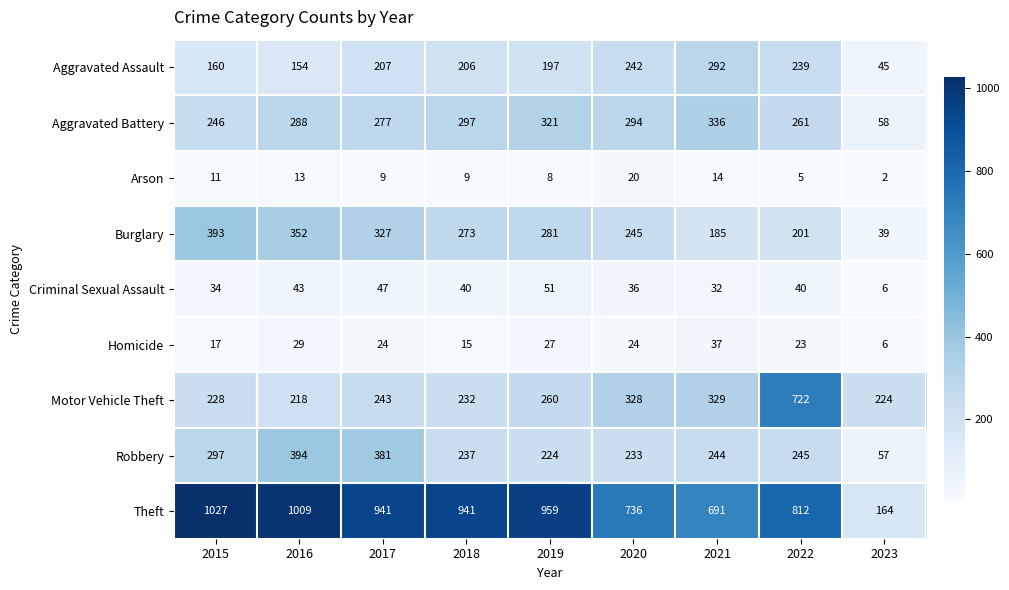

Which series has the largest range (max minus min)?

Theft